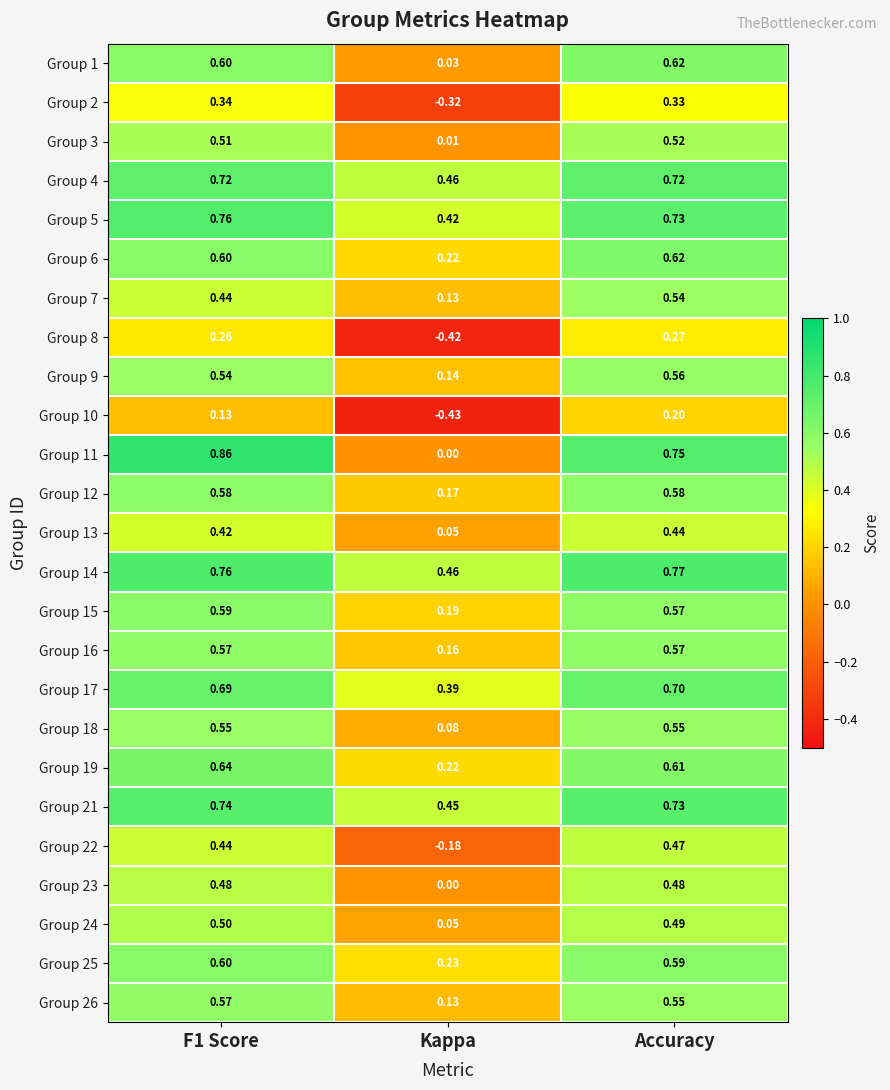

Which category has the lowest value across all series?

Kappa